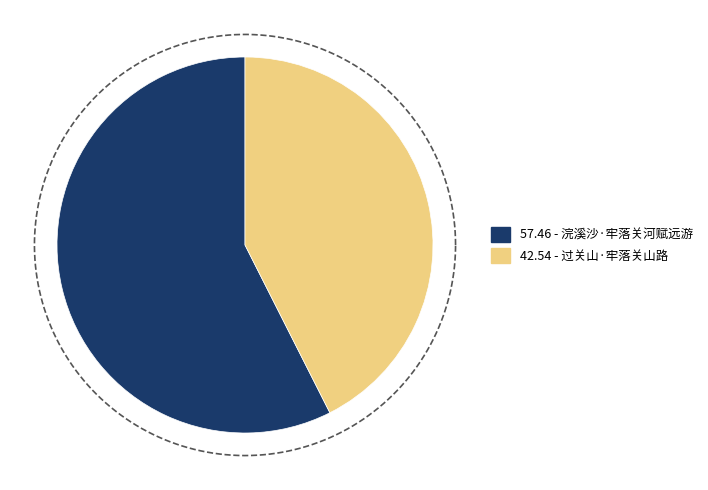

The 过关山·牢落关山路 slice represents 53% of the pie. True or false?

False